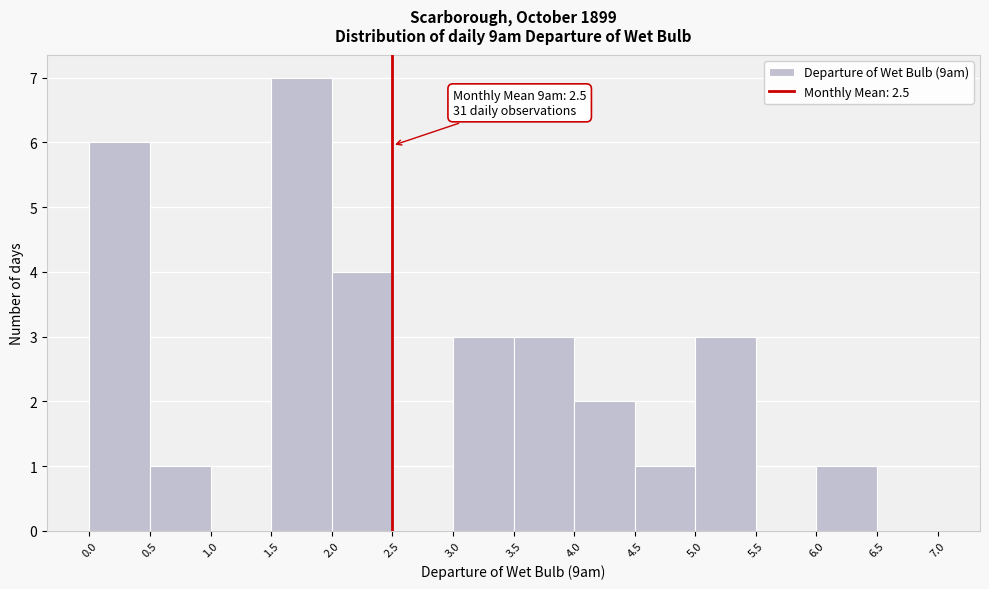

Which range on the x-axis has the tallest bar?

1.5 to 2.0